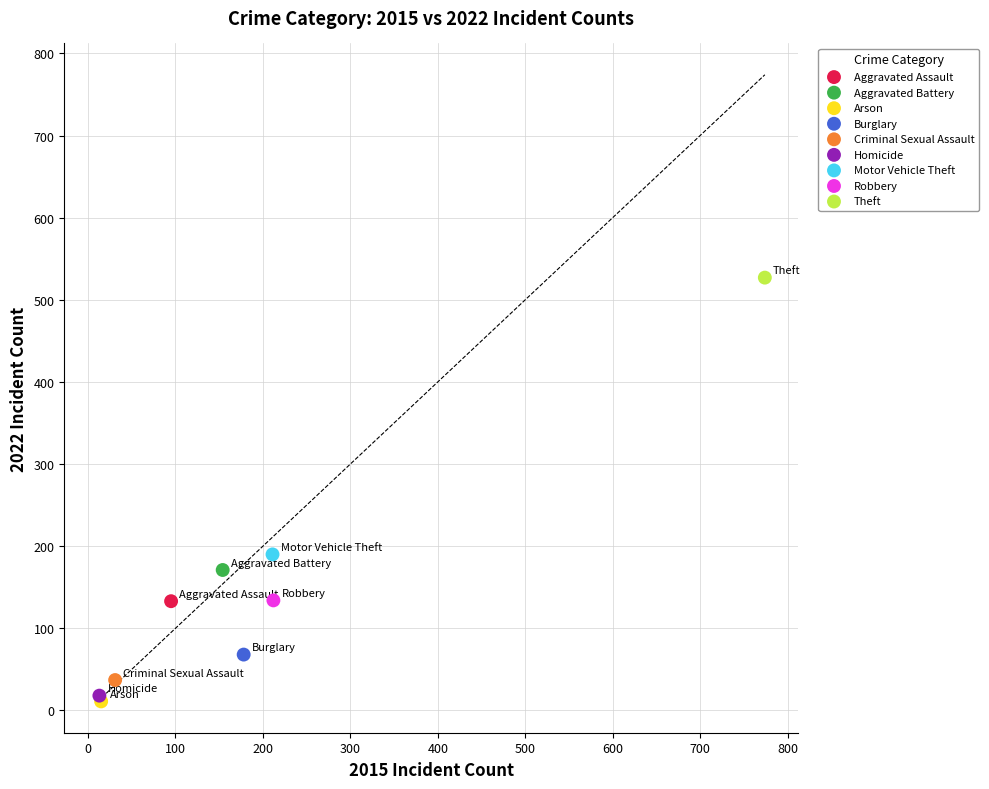

What are all the series names shown in the legend?

Aggravated Assault, Aggravated Battery, Arson, Burglary, Criminal Sexual Assault, Homicide, Motor Vehicle Theft, Robbery, Theft